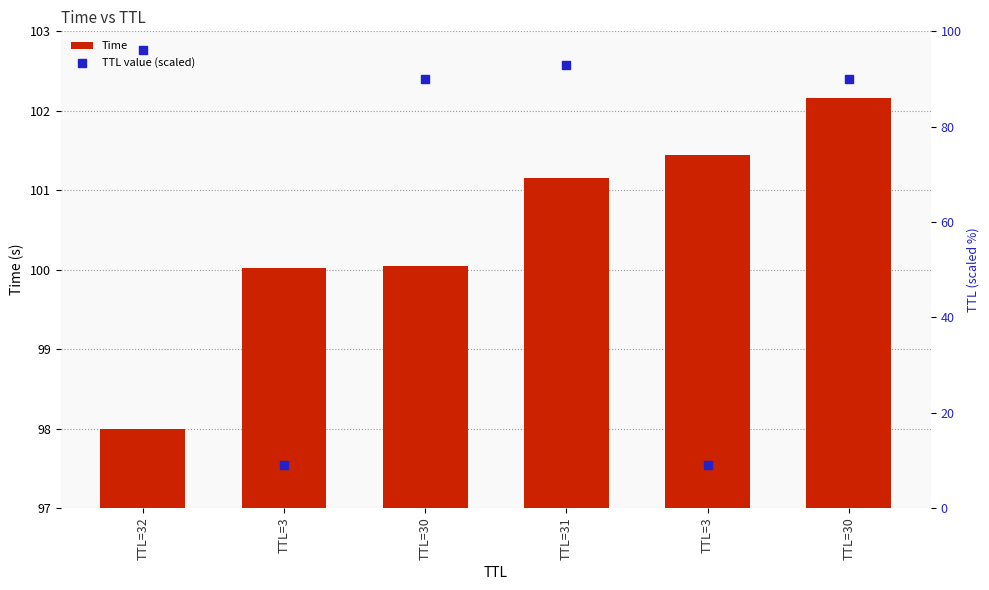

At how many categories does at least one series exceed 60?

6